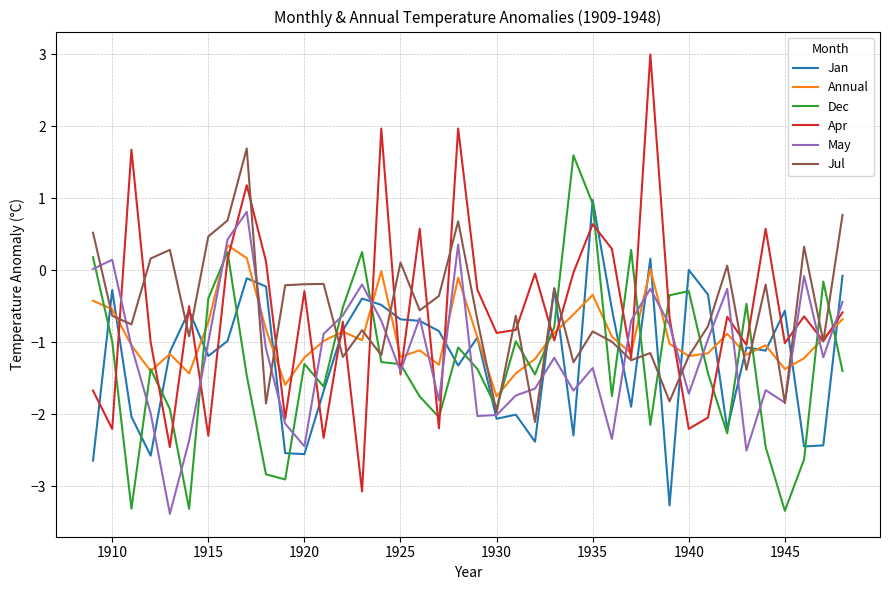

True or false: May and Dec cross at least once.

True